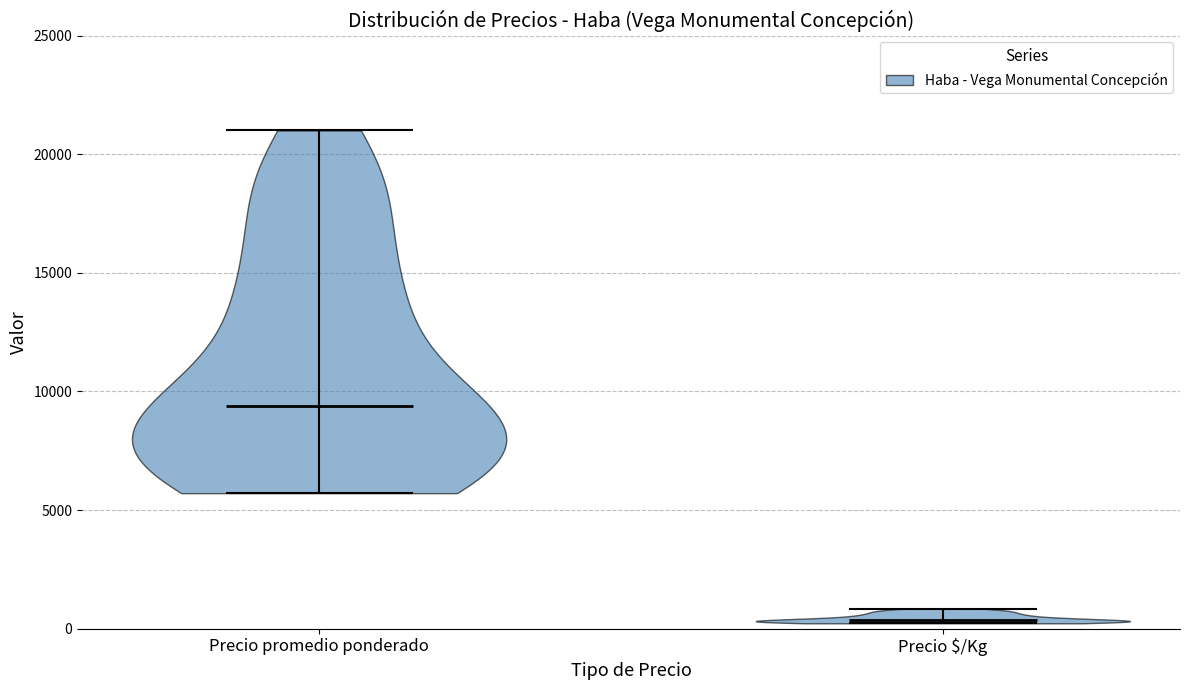

Reading left to right, read every violin against the y-axis: where its median line is, and the lowest and highest points it reaches. The values are not printed on the chart, so give them approximately, as read against the axis.

Precio promedio ponderado: median line 9500, lowest point 5500, highest point 21000
Precio $/Kg: median line 500, lowest point 0, highest point 1000